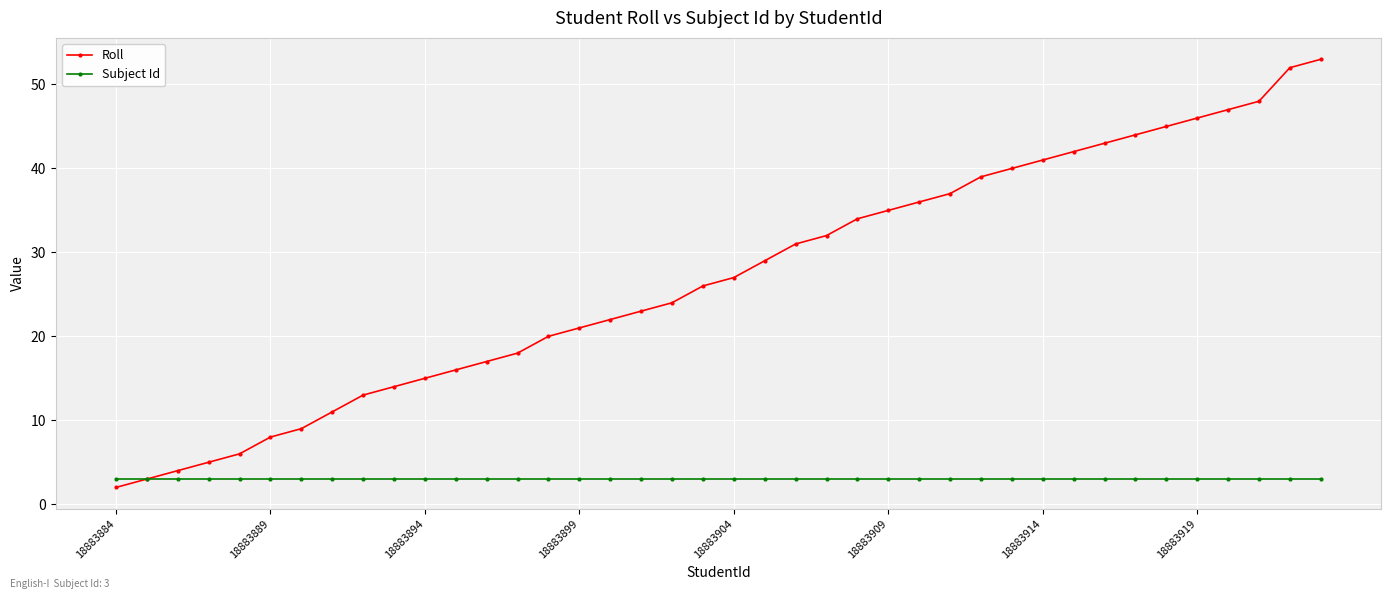

List the series in order of their peak value, highest first.

Roll, Subject Id